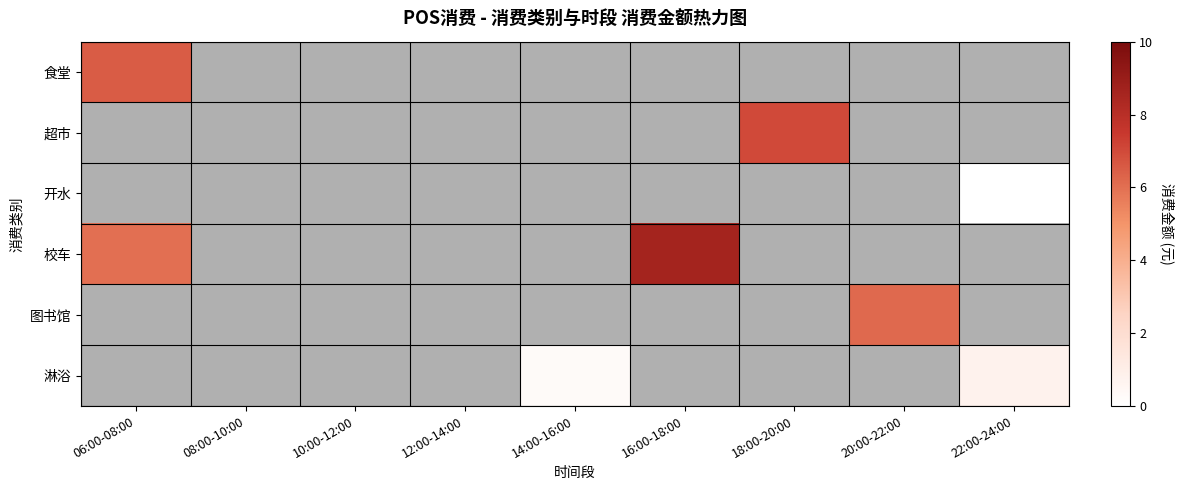

How many values in the 图书馆 series exceed 0?

1